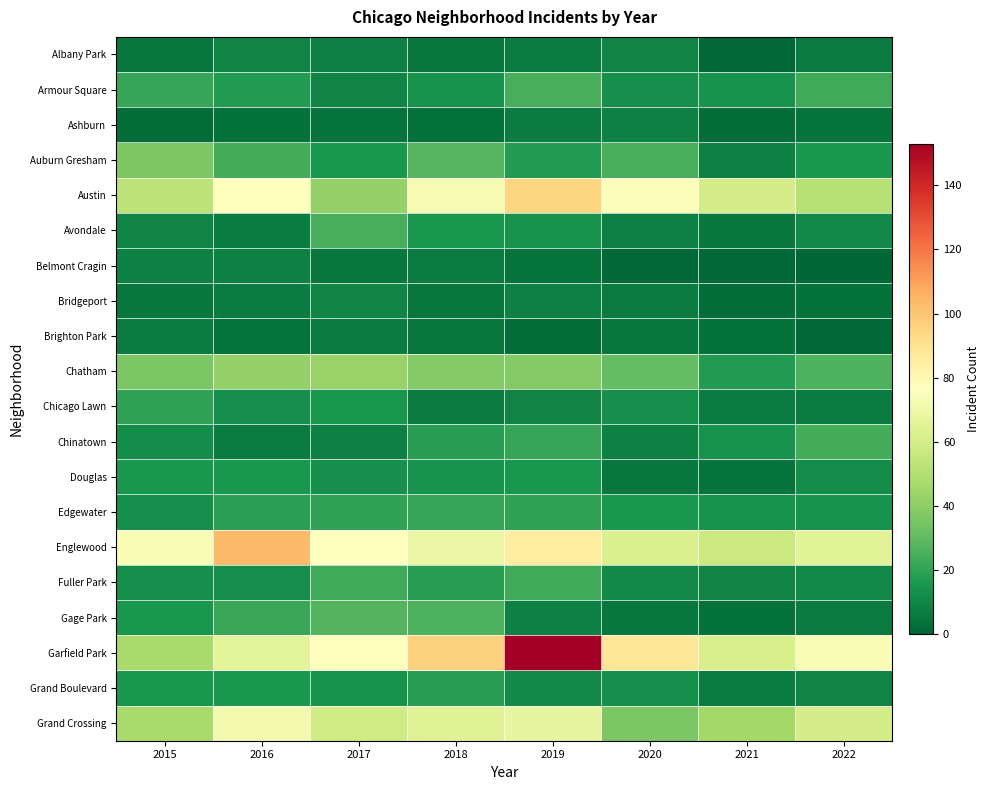

Which series has the largest range (max minus min)?

Garfield Park